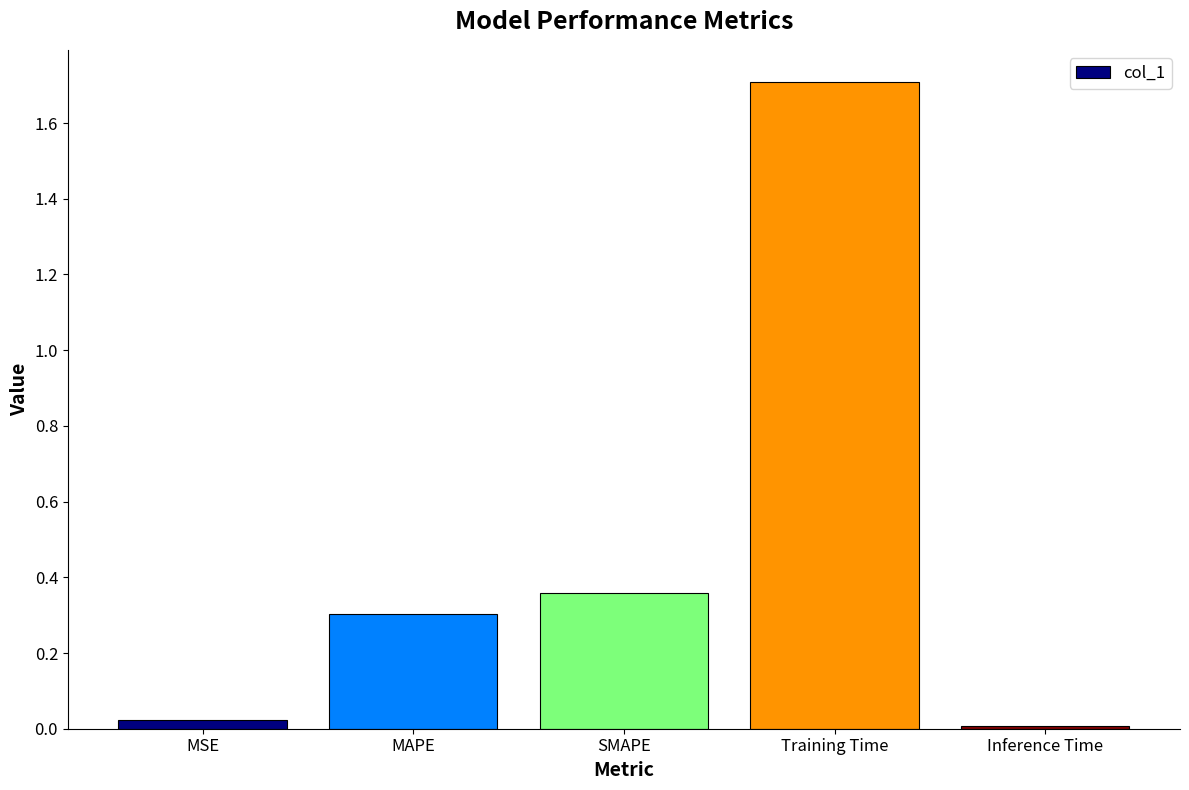

How many bars are there in total?

5